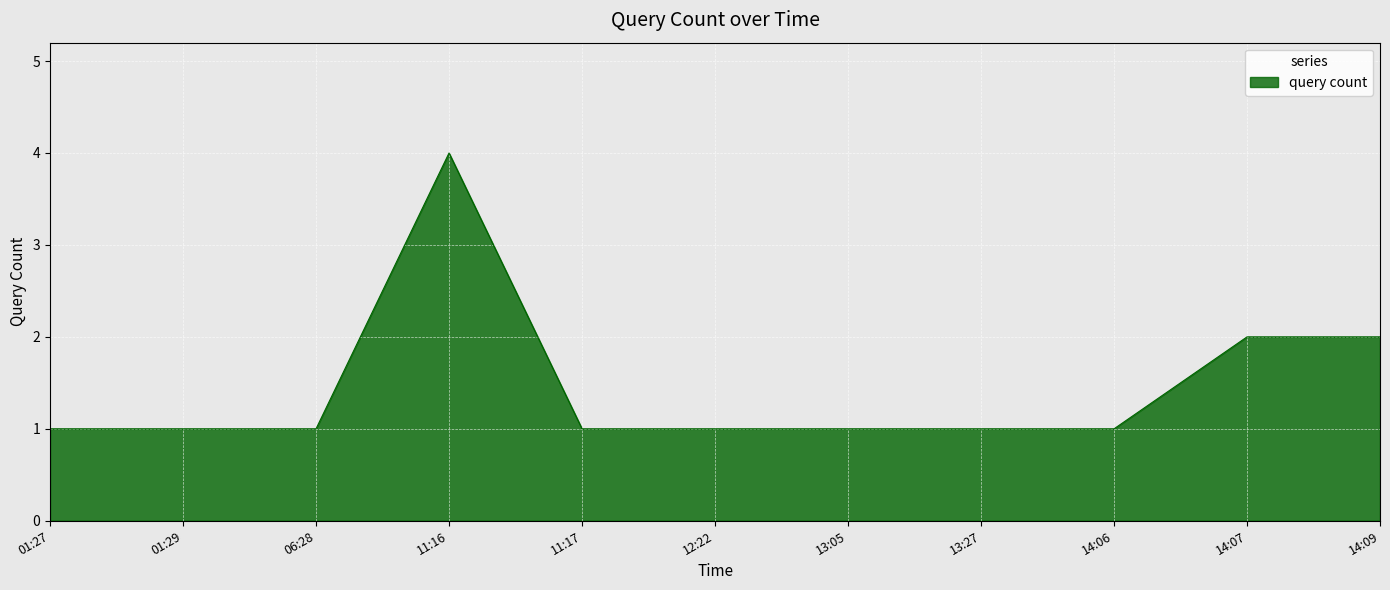

Between 14:06 and 14:07, which is larger?

14:07